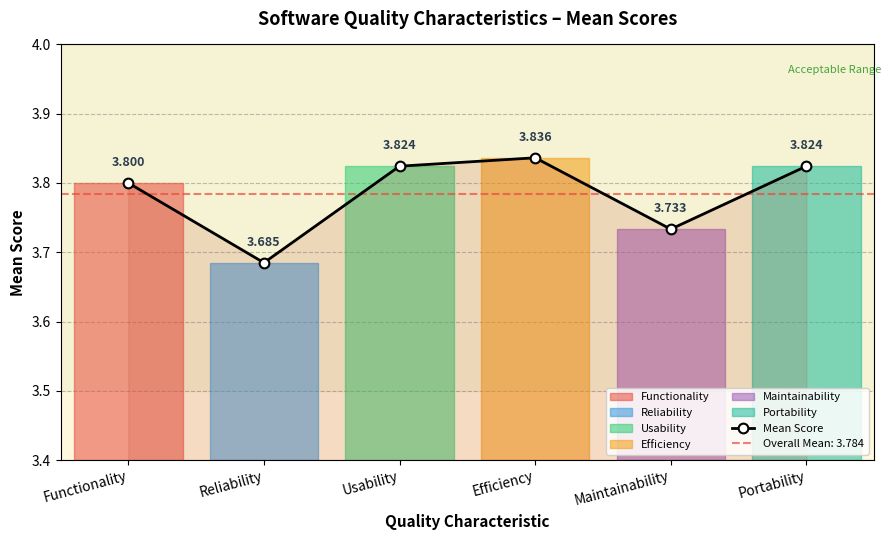

List the labels in order of value, smallest first.

Reliability, Maintainability, Functionality, Usability, Portability, Efficiency